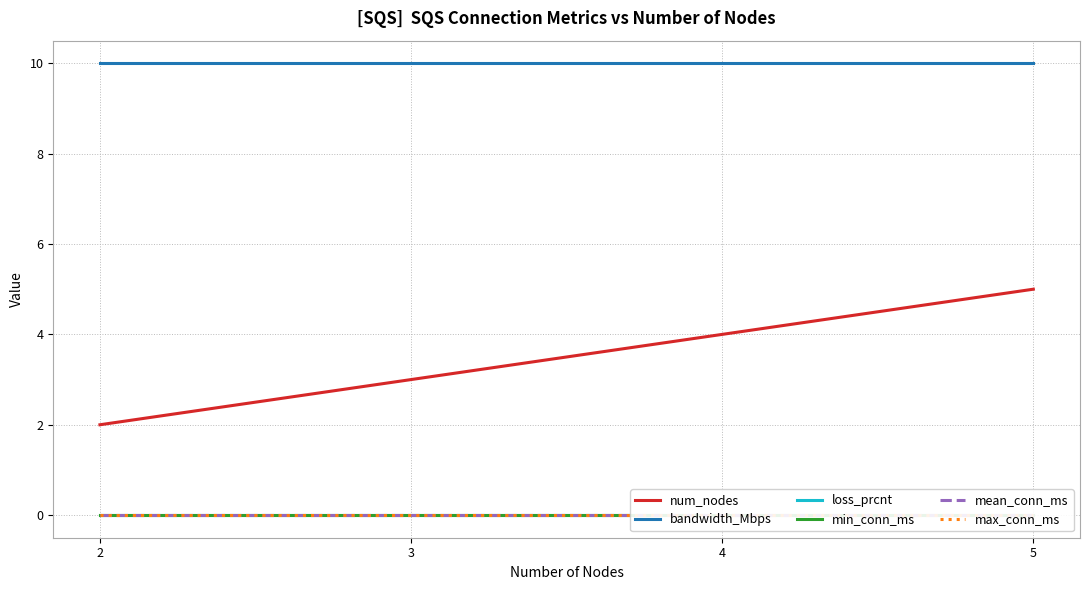

The bandwidth_Mbps series shows 6 at 3. True or false?

False